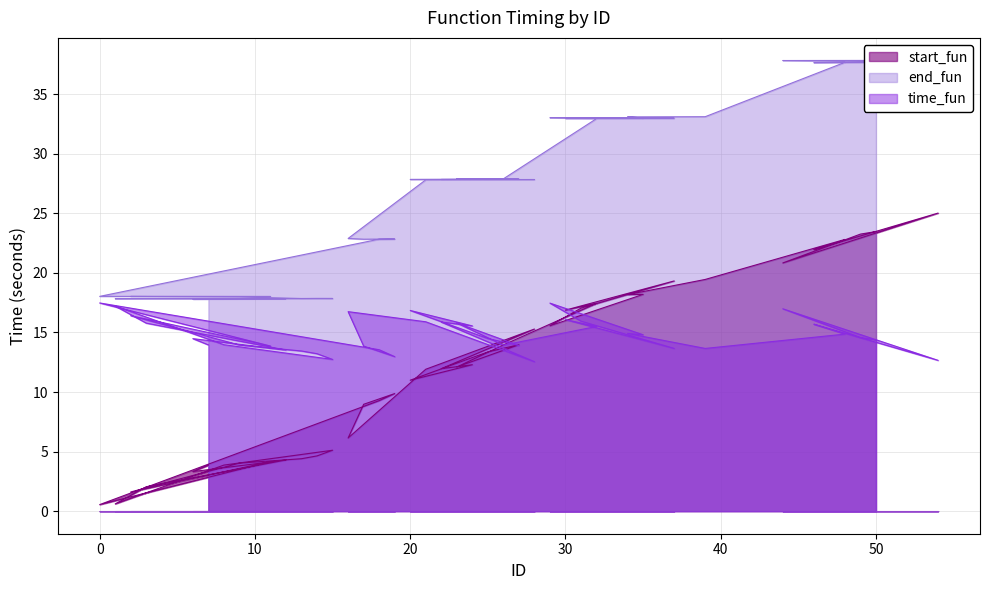

The start_fun series shows 31.0 at 46. True or false?

False